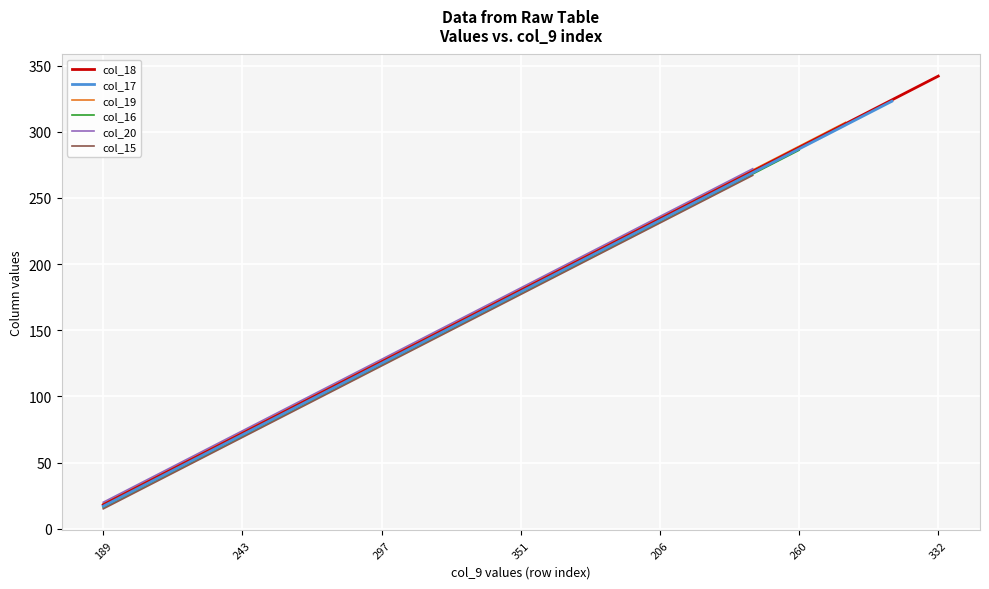

What is the ratio of the value at 8 to the value at 9?

0.9